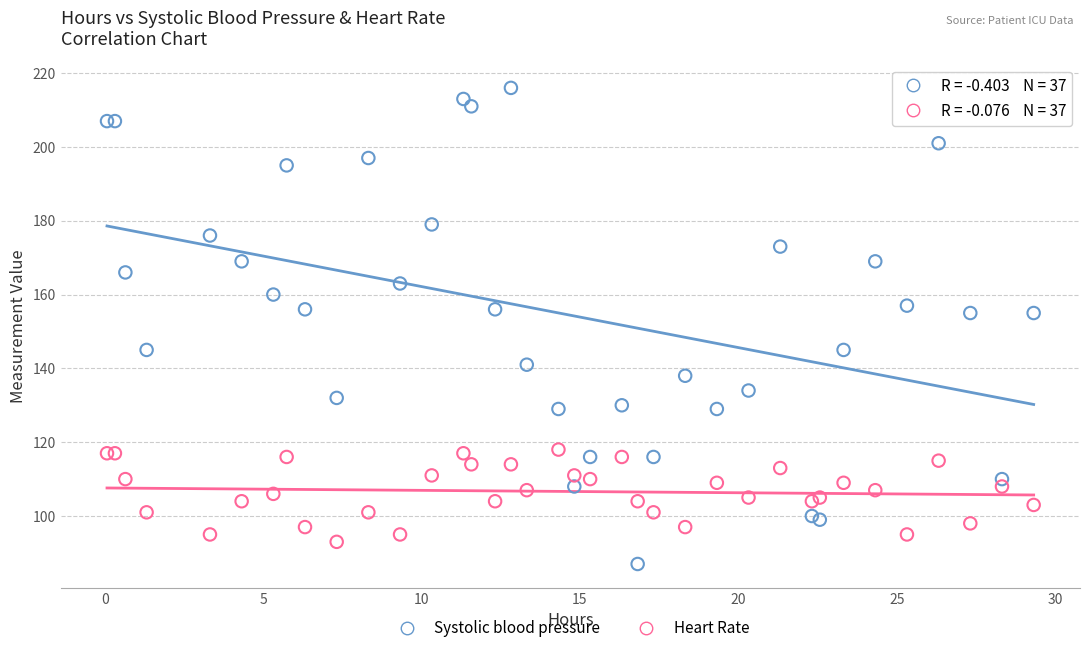

Which series has the largest Y range (max minus min)?

Systolic blood pressure